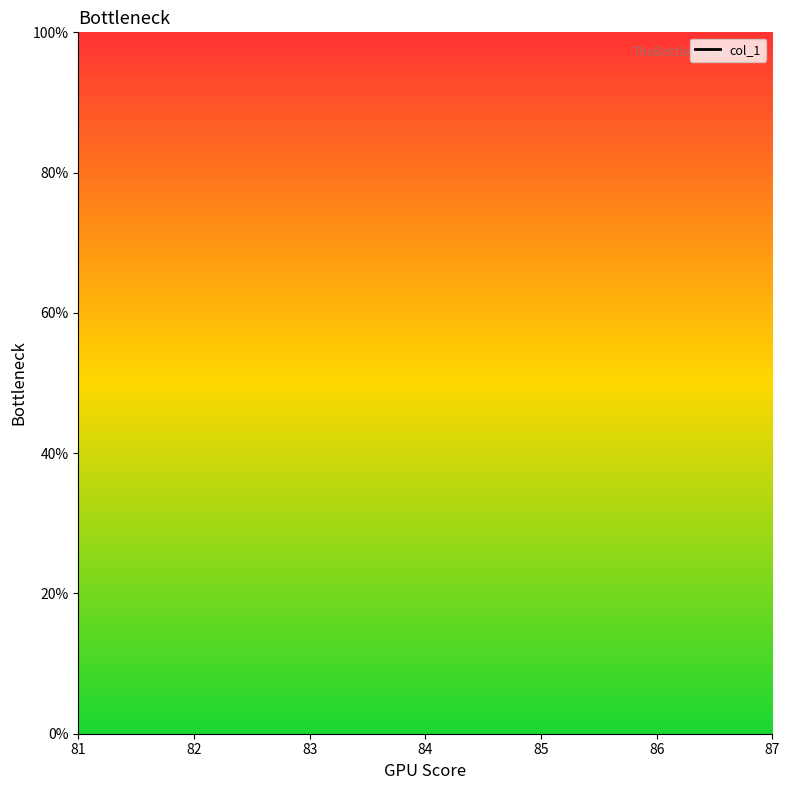

How many series are shown in this chart?

1